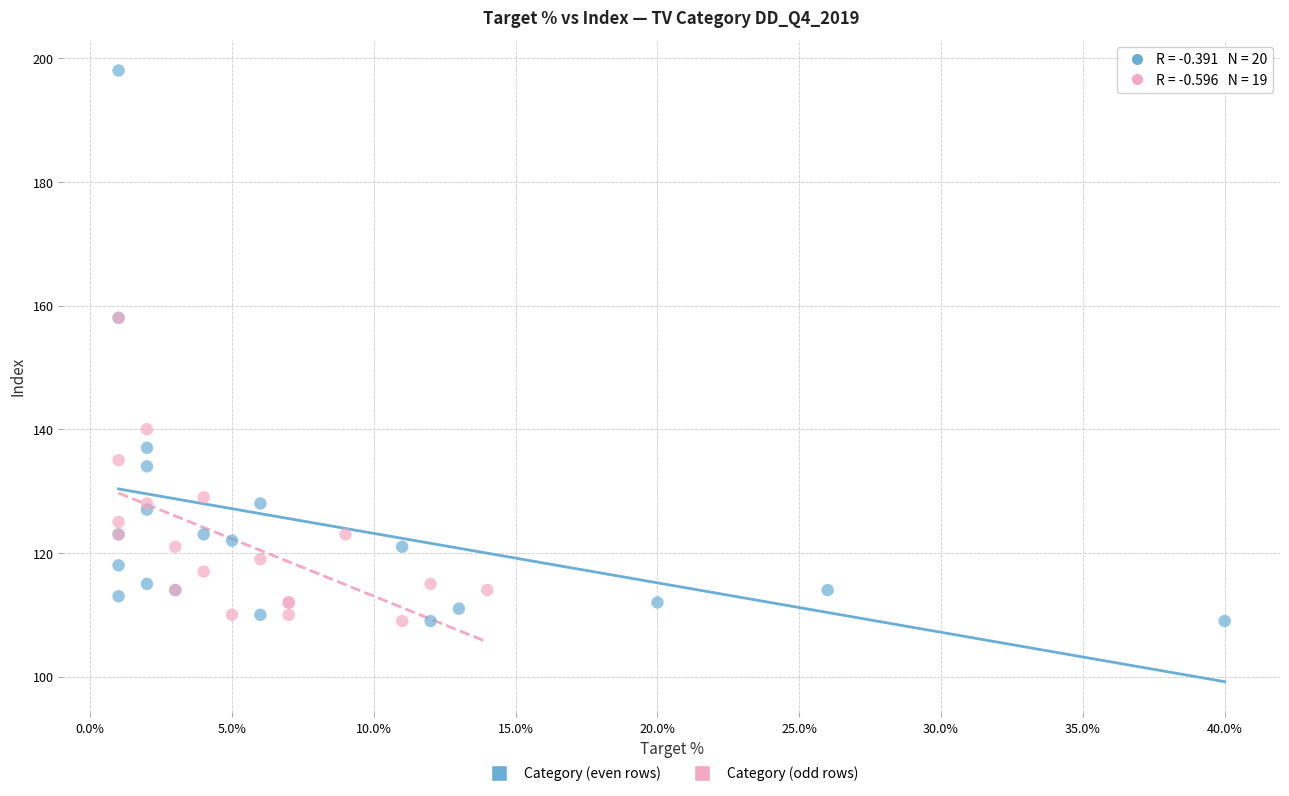

Which series reaches the maximum Y coordinate?

Category (even rows)